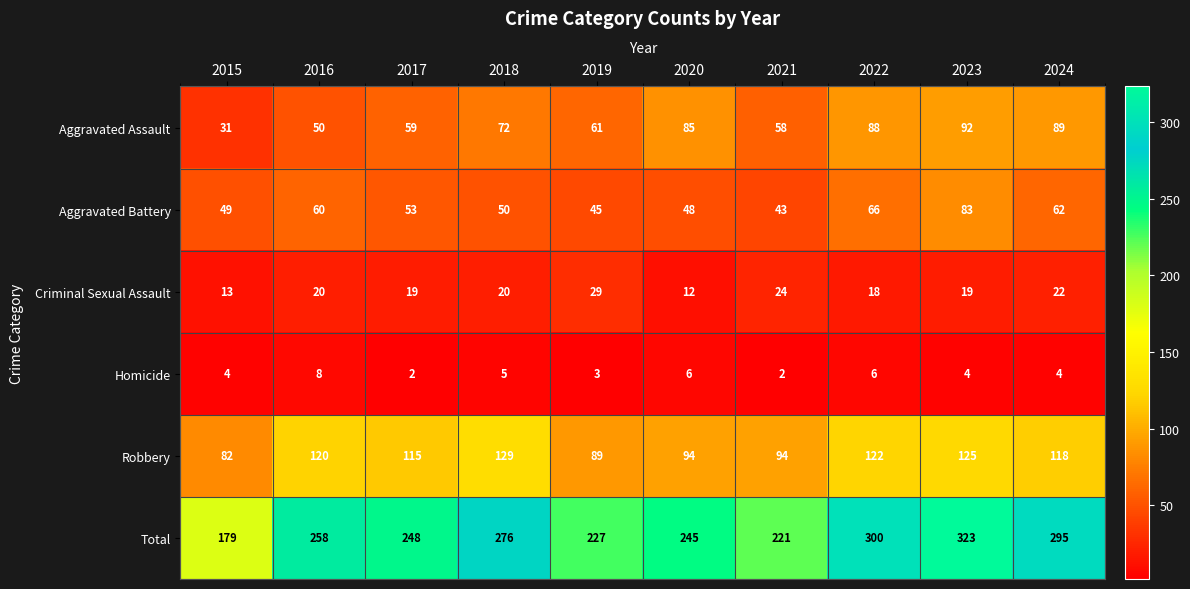

What is the difference between the maximum and second lowest values in the Homicide series?

6